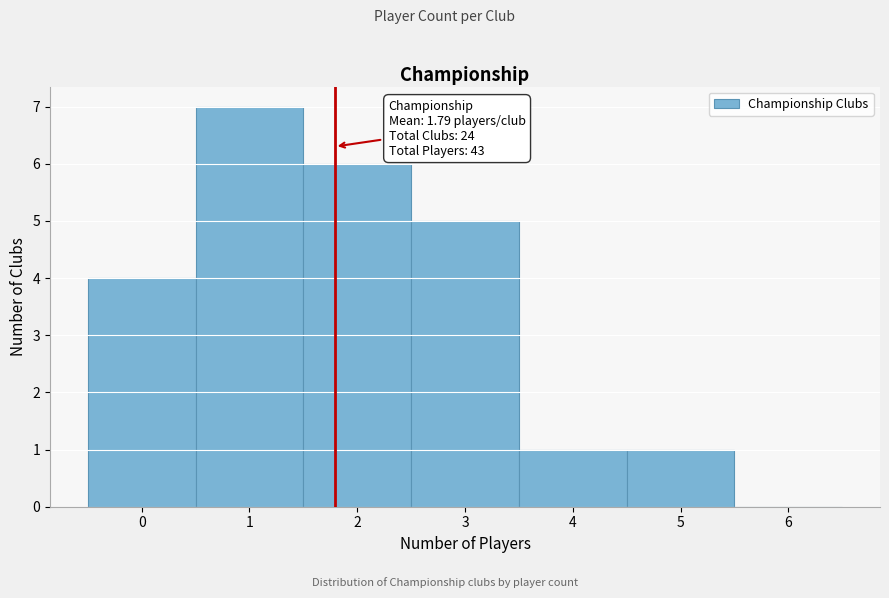

Over which range of the x-axis is the bar tallest?

0.5 to 1.5